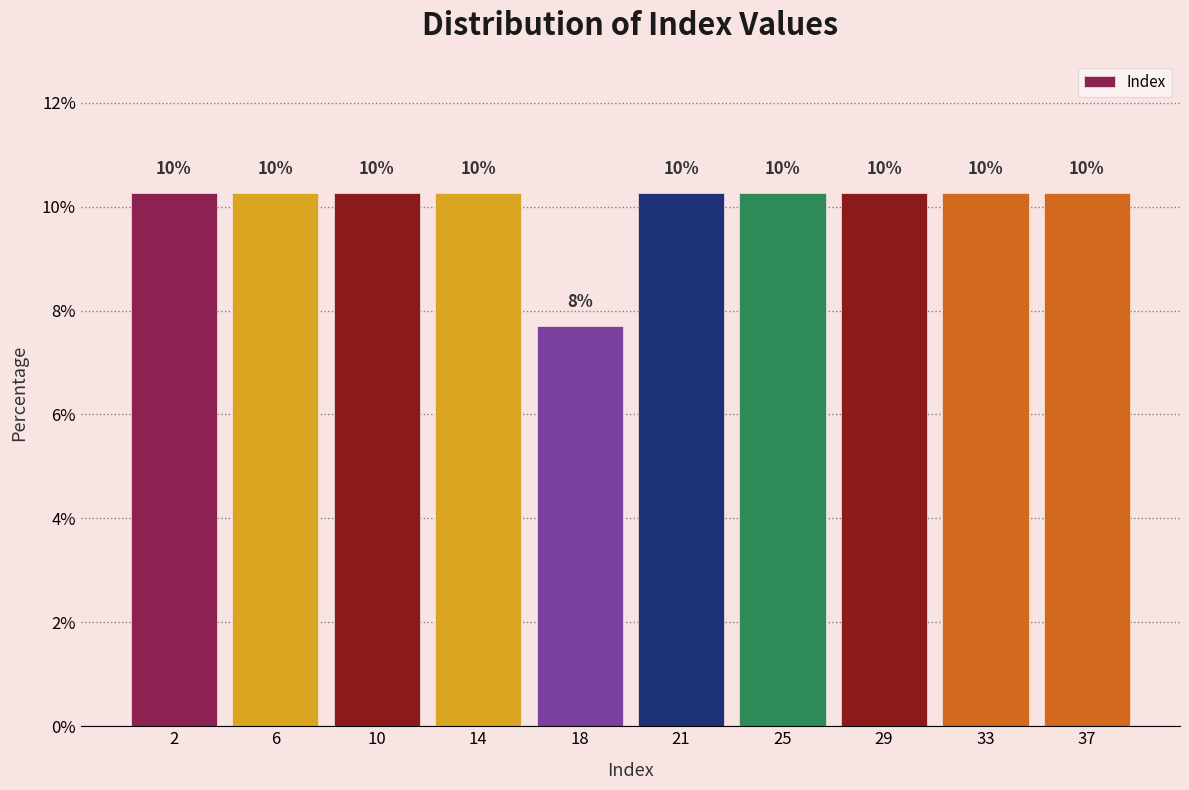

How many bars are there in total?

10